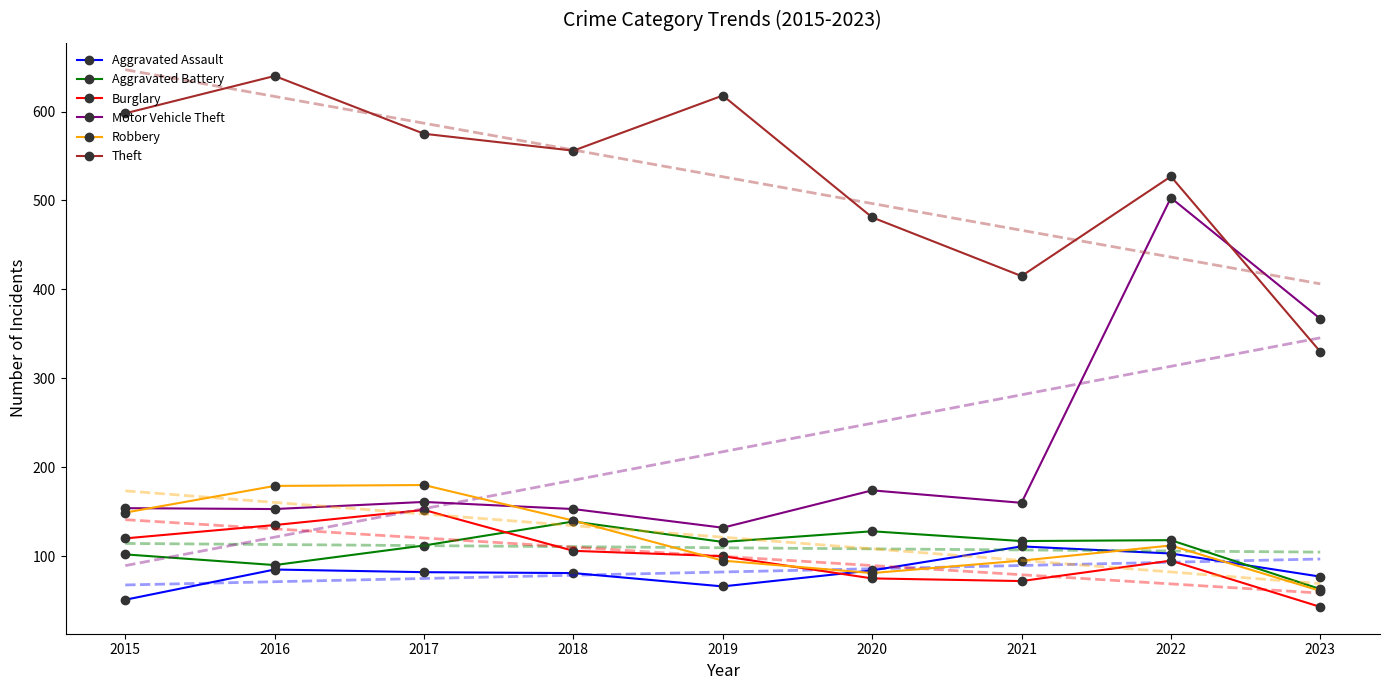

How many intersections are there between Robbery and Aggravated Battery?

1